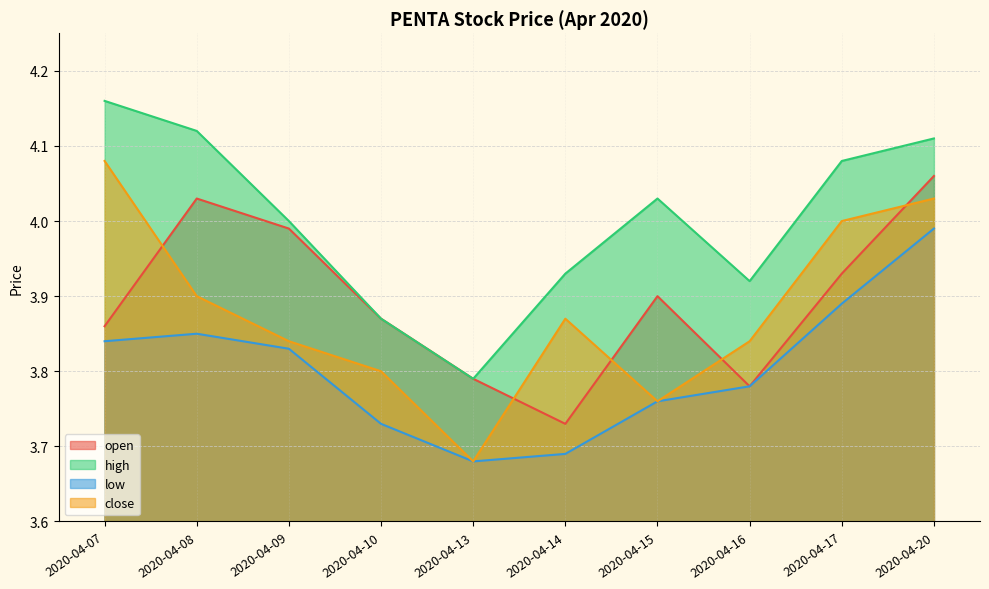

Between 2020-04-07 and 2020-04-08, which series saw the biggest shift?

close